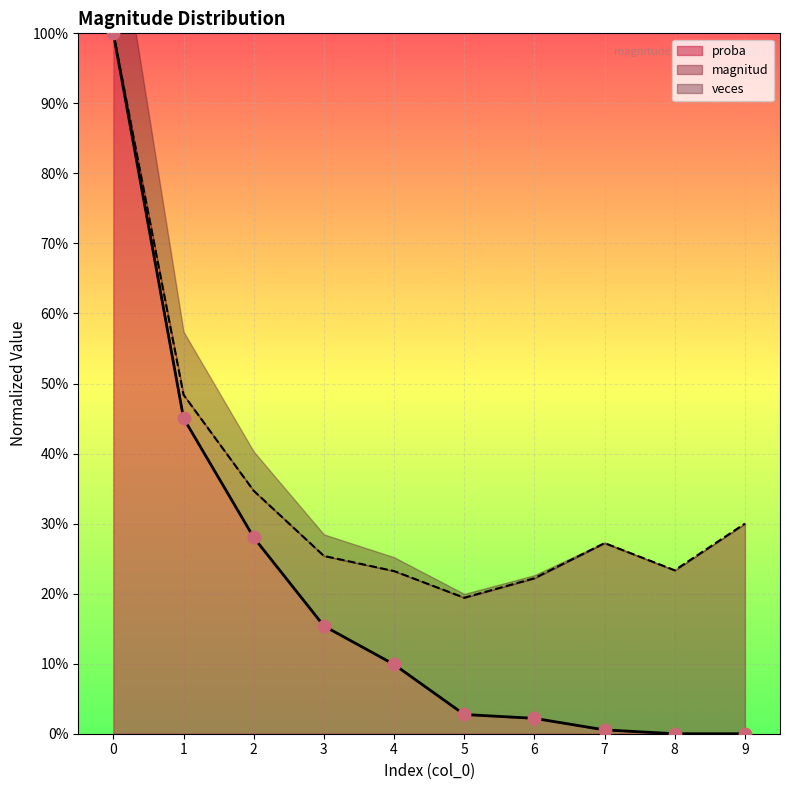

Which series has the largest total across all categories?

veces